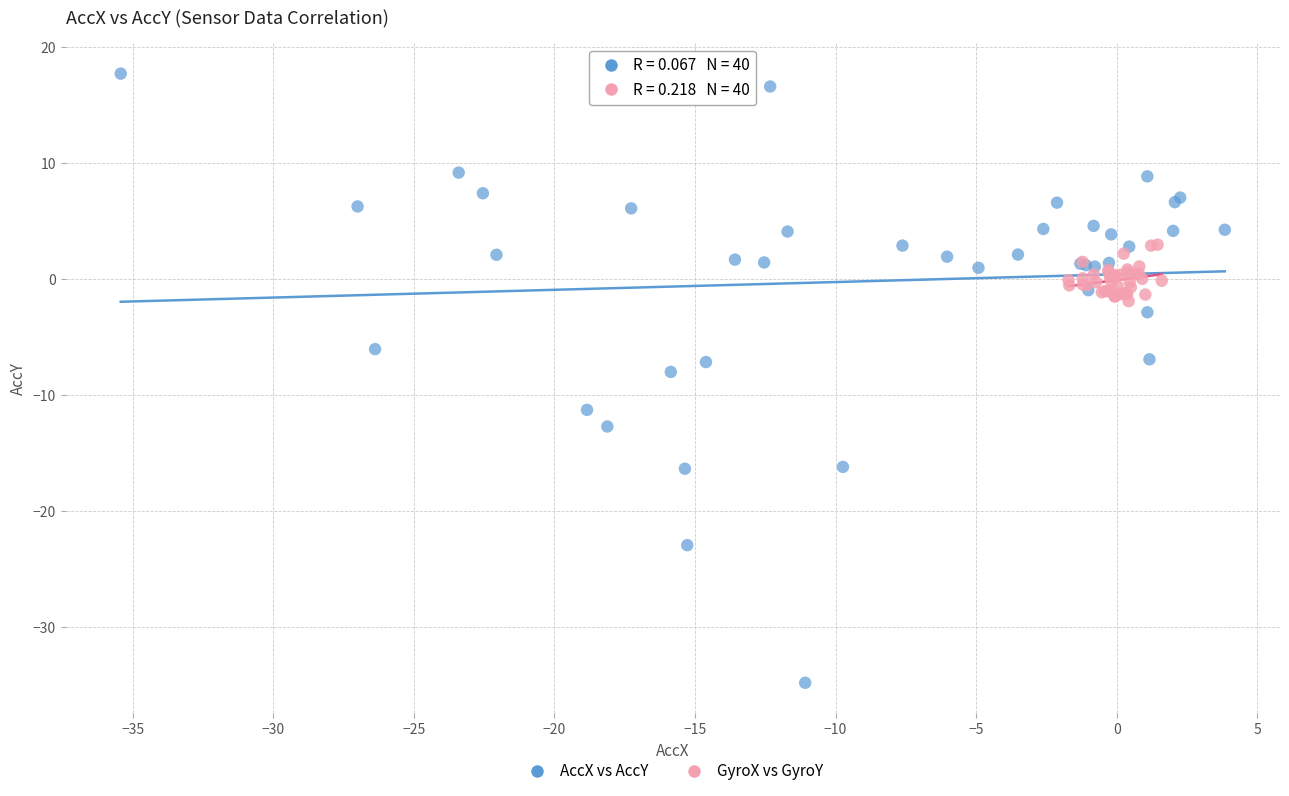

Which series contains the lowest Y value?

AccX vs AccY